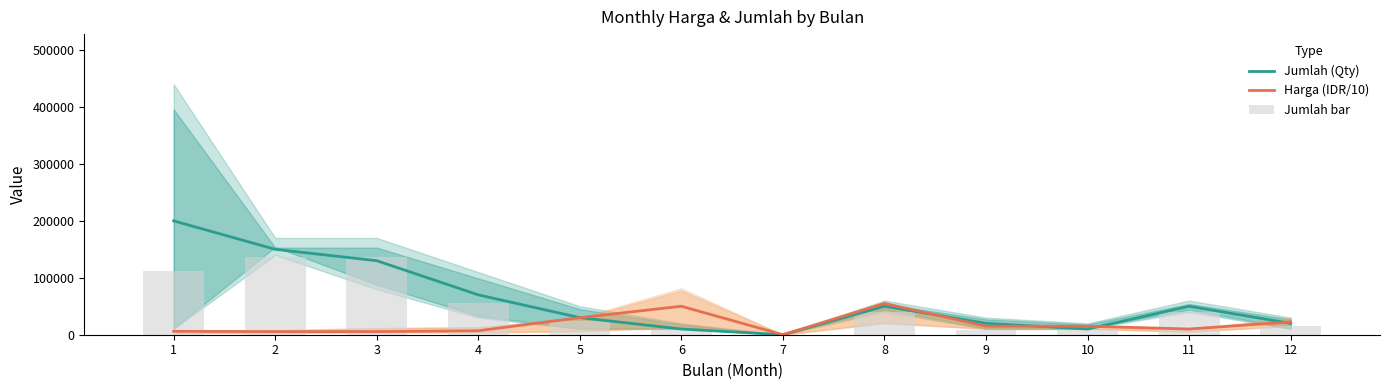

The value of Harga (IDR/10) at 6 is 50000. True or false?

True